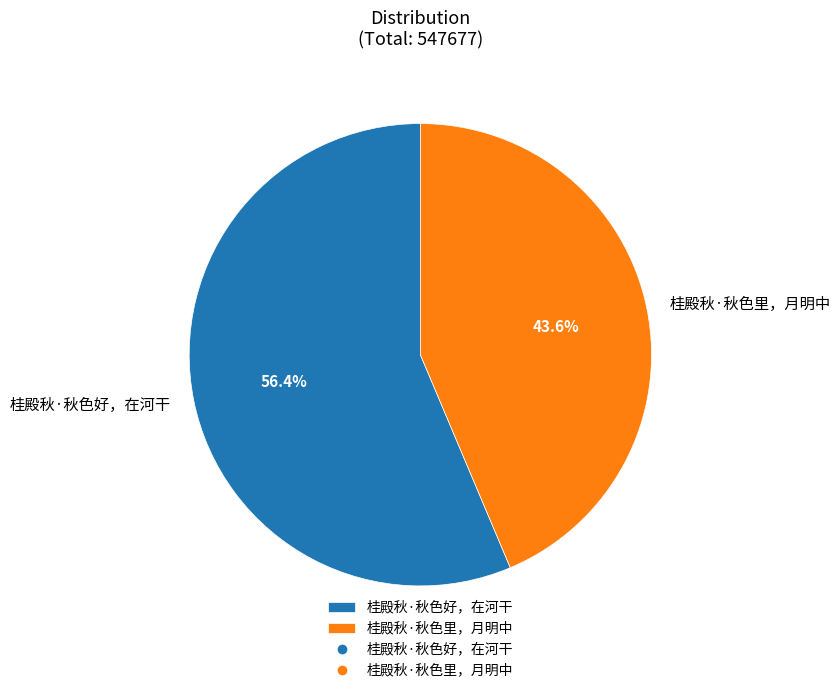

Which slice is the smallest?

桂殿秋·秋色里，月明中